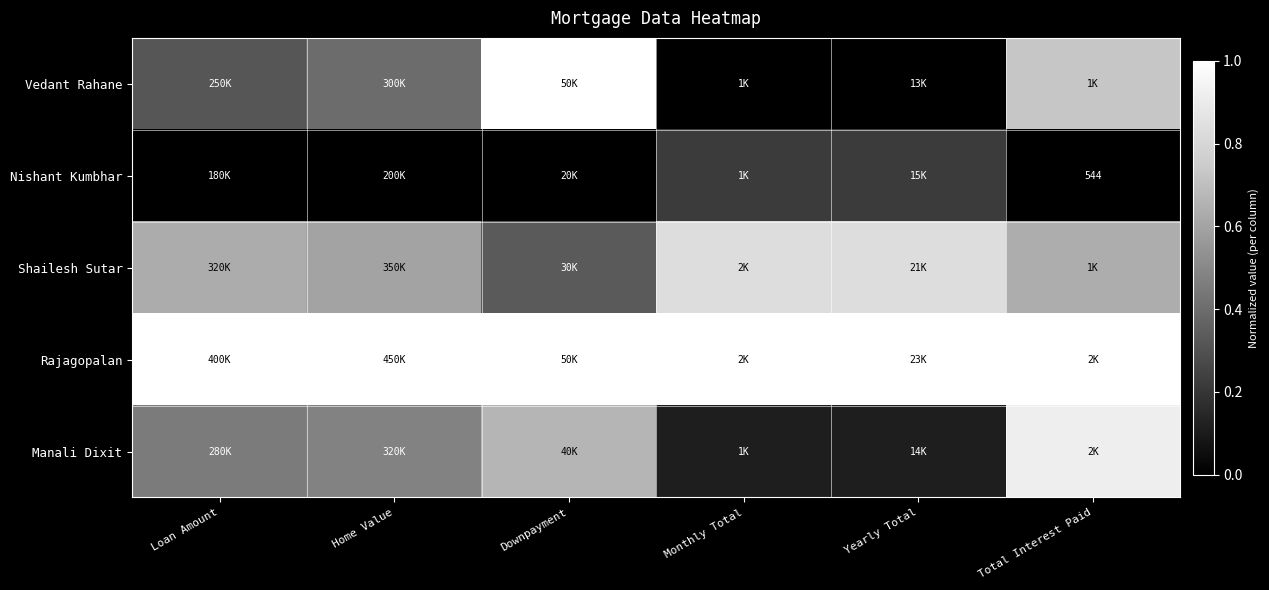

Read the Shailesh Sutar value at Home Value.

0.6